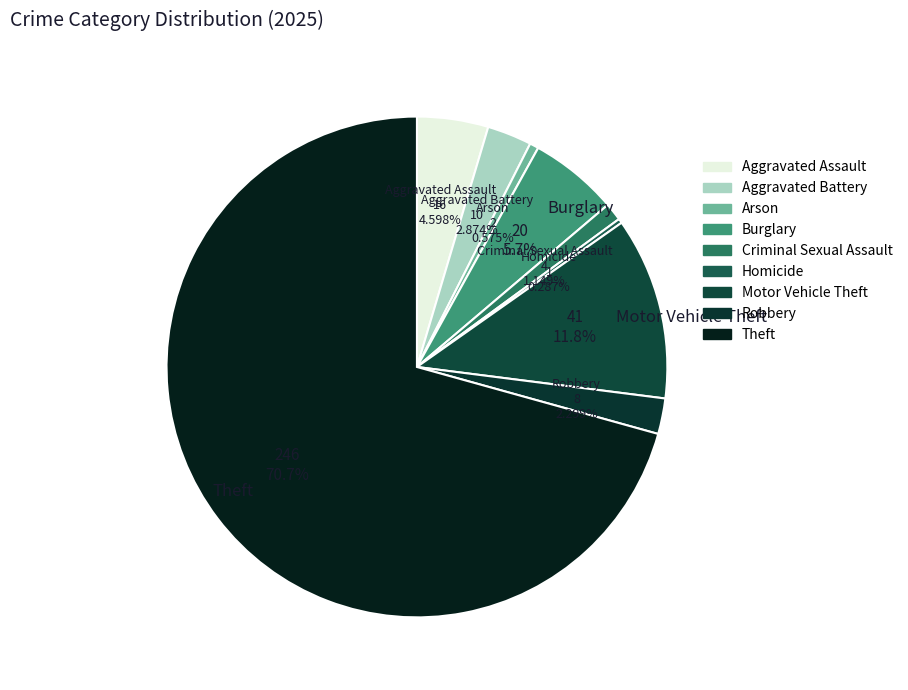

Rank the categories by value from highest to lowest.

Theft, Motor Vehicle Theft, Burglary, Aggravated Assault, Aggravated Battery, Robbery, Criminal Sexual Assault, Arson, Homicide